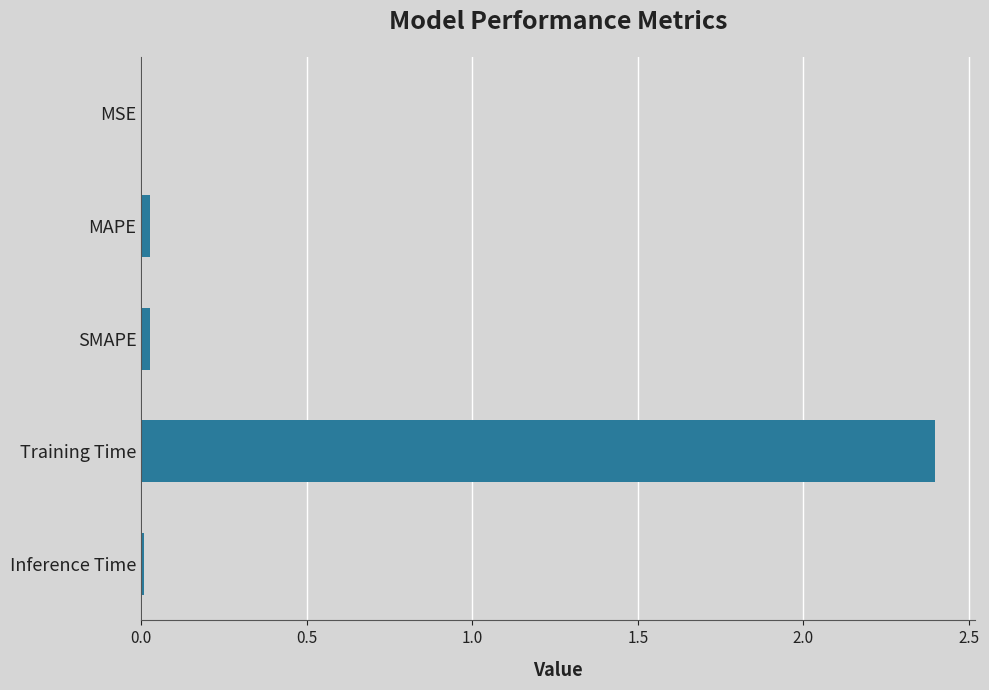

Which has a higher value, MSE or Training Time?

Training Time